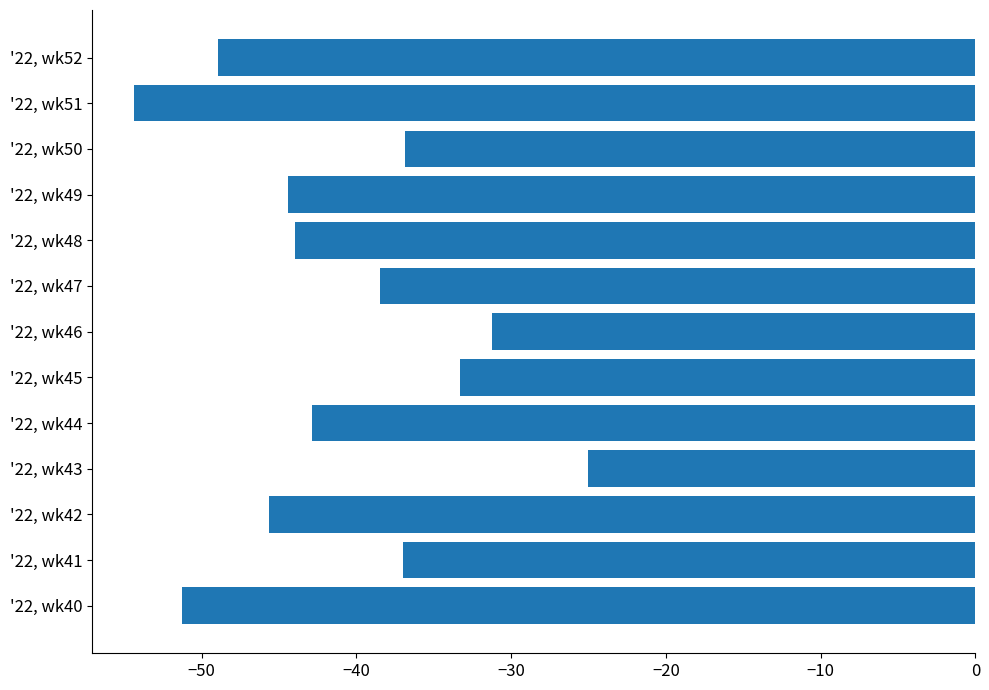

What is the change in value from '22, wk45 to '22, wk46?

+2.1